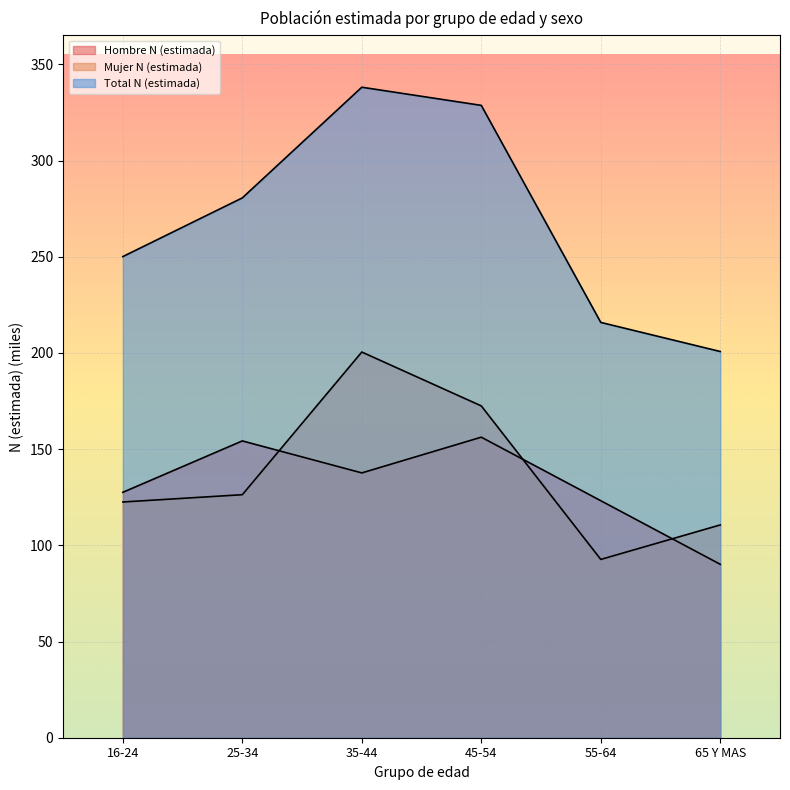

What is the highest value of the Total N (estimada) series?

338.1